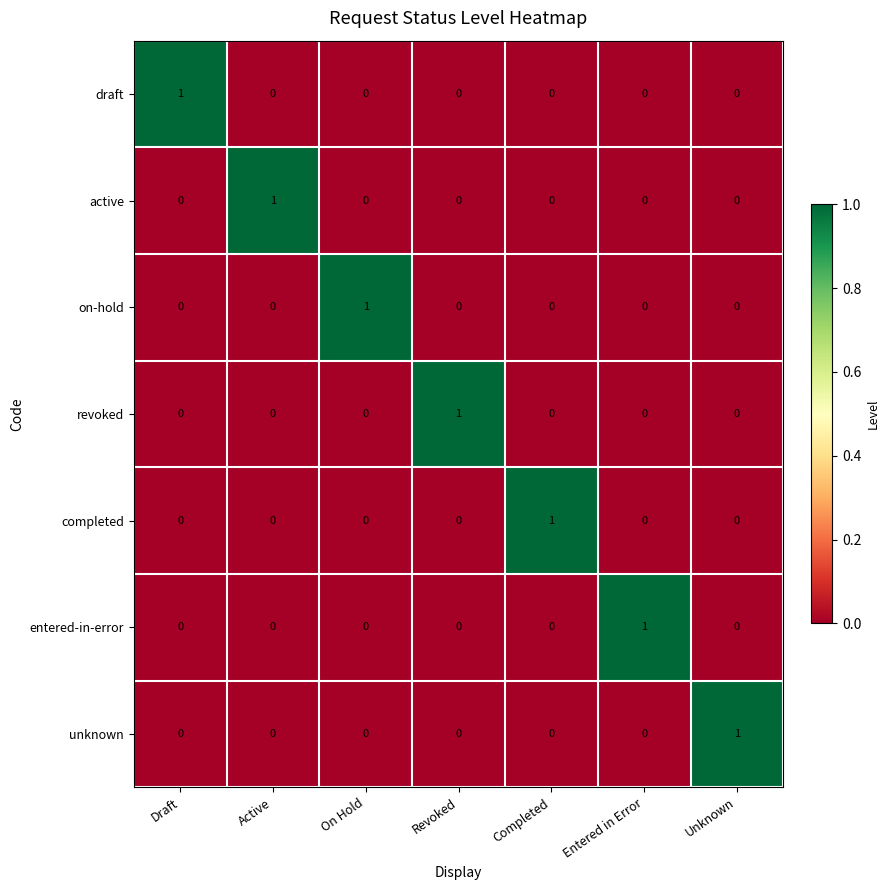

Which category has the highest value in the active series?

Active